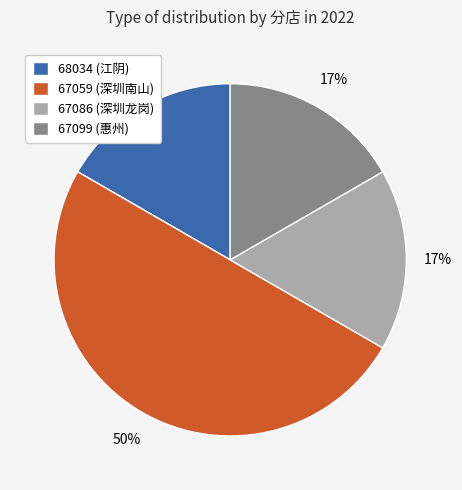

Does 68034 represent more than half of the total?

No